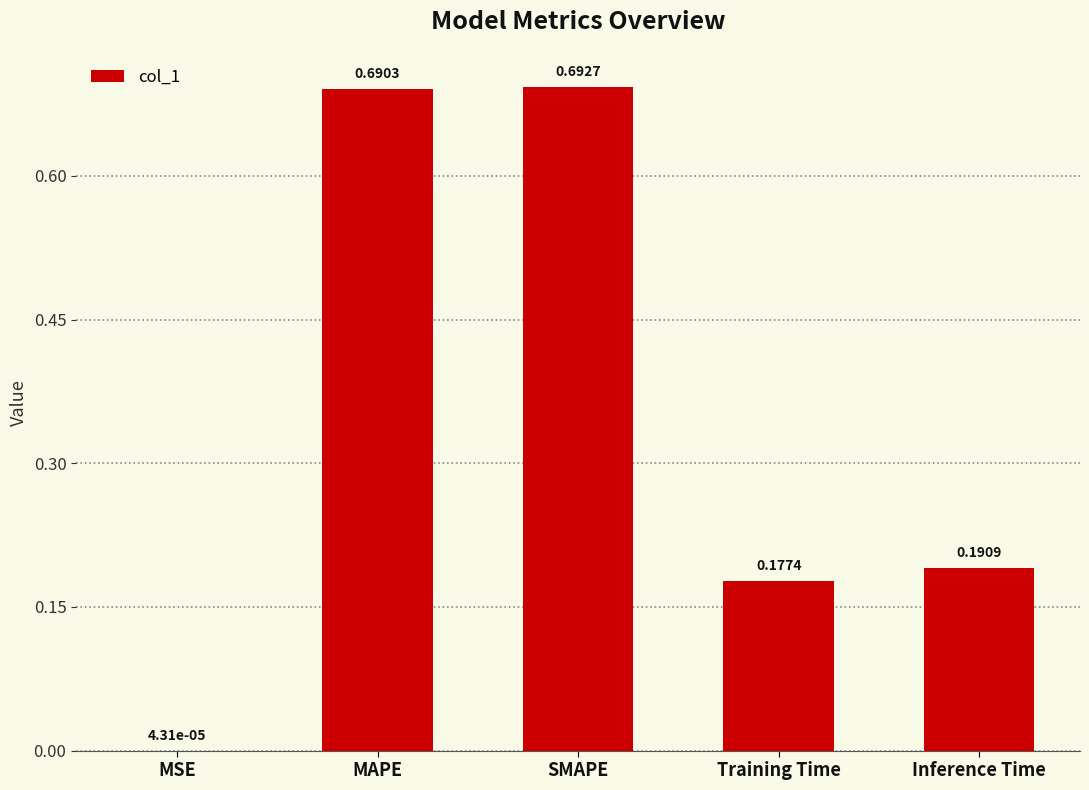

What is the sum of all values?

1.8